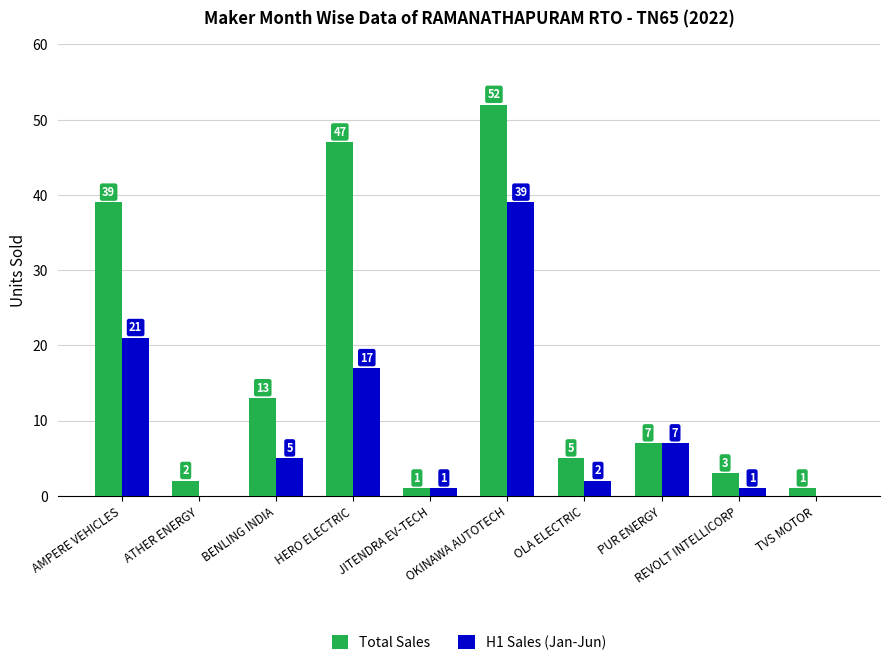

What value does the Total Sales series have at OKINAWA AUTOTECH, to the nearest 10?

50